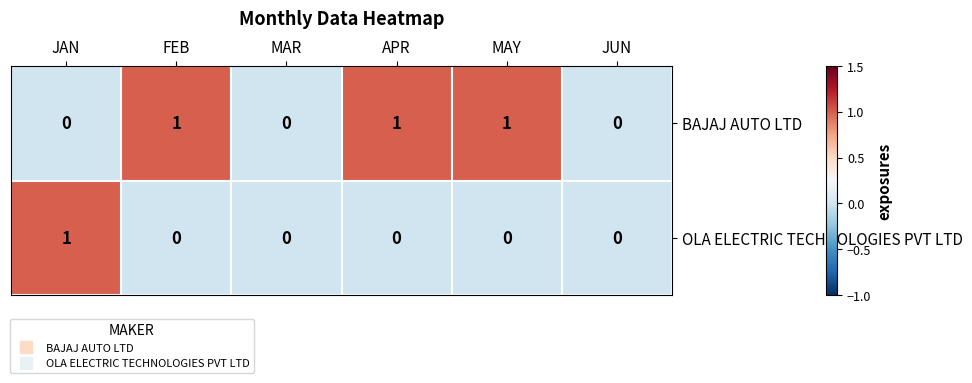

At FEB, list the series in order from smallest to largest.

OLA ELECTRIC TECHNOLOGIES PVT LTD, BAJAJ AUTO LTD